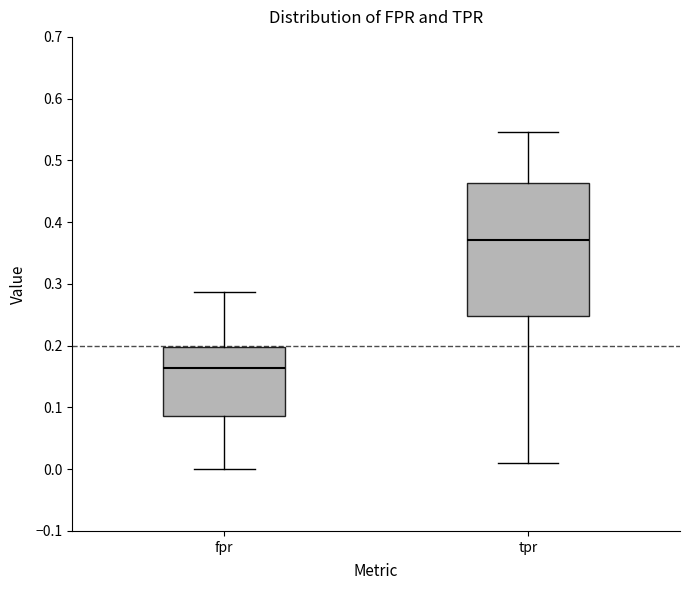

Where does the upper whisker of the box for fpr end on the y-axis? The values are not printed on the chart, so give them approximately, as read against the axis.

0.29